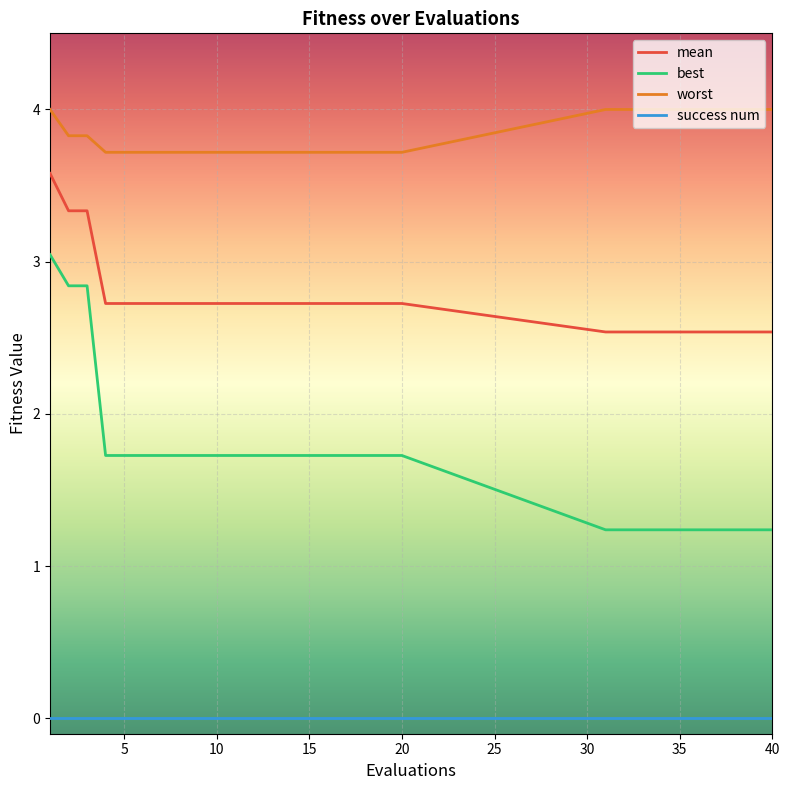

List the series in order of their overall mean, highest first.

worst, mean, best, success num